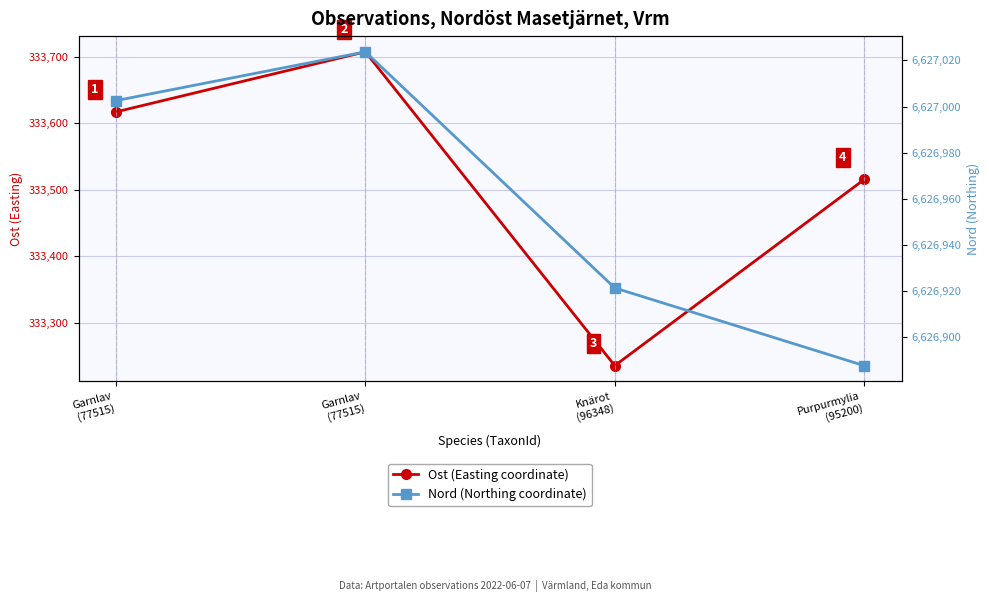

Reading right to left, extract all data points from this chart.

Ost (Easting coordinate): 333515.2	333235.1	333707.4	333616.9
Nord (Northing coordinate): 6626887.5	6626921.2	6627023.8	6627002.6